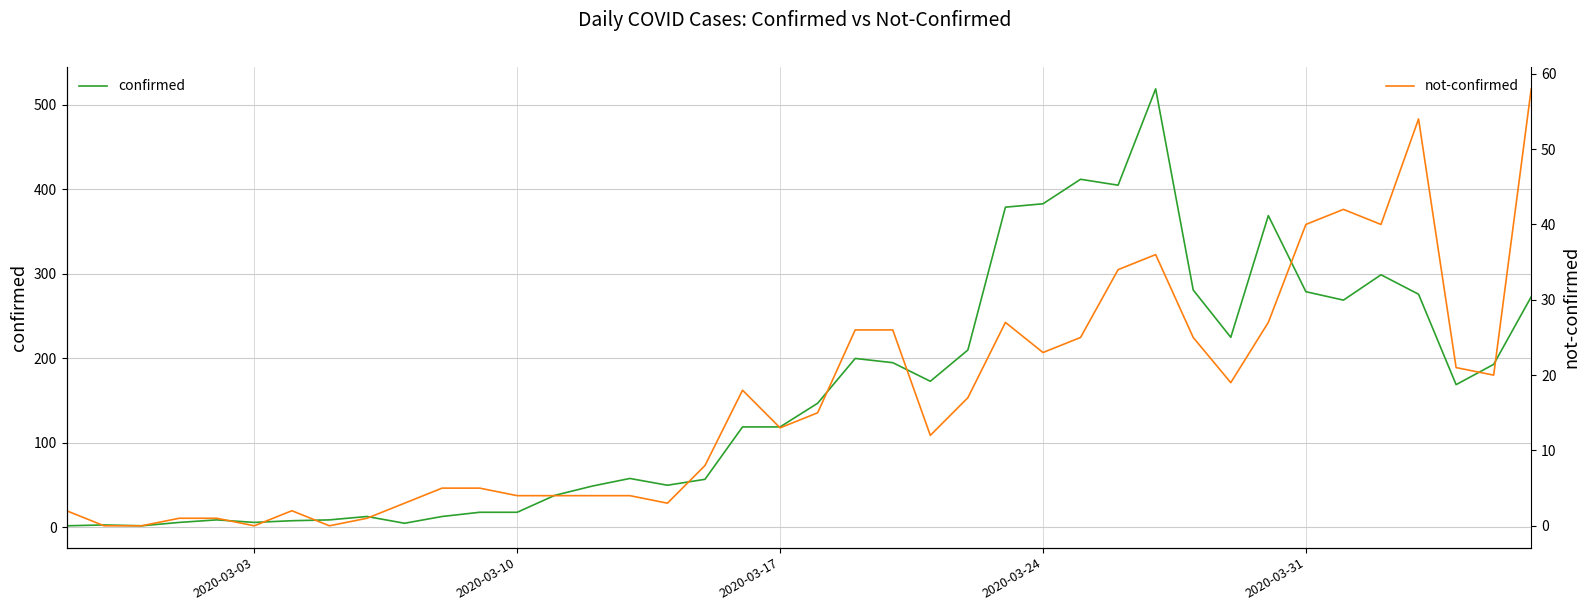

Reading left to right, what are all the values shown in this chart?

confirmed: 2	3	2	6	9	6	8	9	13	5	13	18	18	38	49	58	50	57	119	119	147	200	195	173	210	379	383	412	405	519	281	225	369	279	269	299	276	169	193	273
not-confirmed: 2	0	0	1	1	0	2	0	1	3	5	5	4	4	4	4	3	8	18	13	15	26	26	12	17	27	23	25	34	36	25	19	27	40	42	40	54	21	20	58